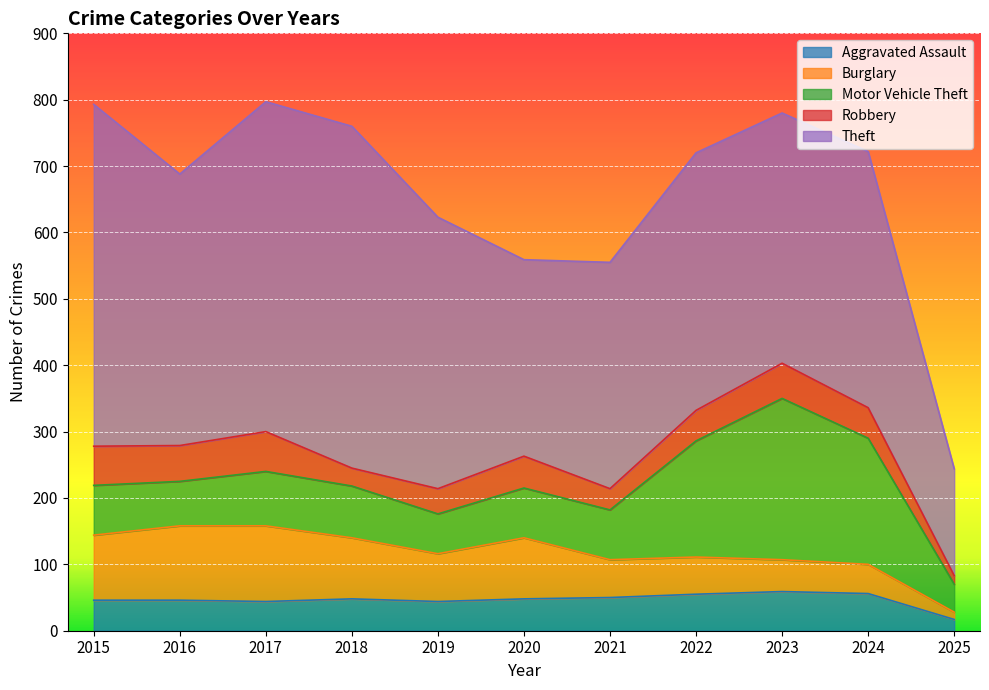

What is the maximum value for Aggravated Assault?

59